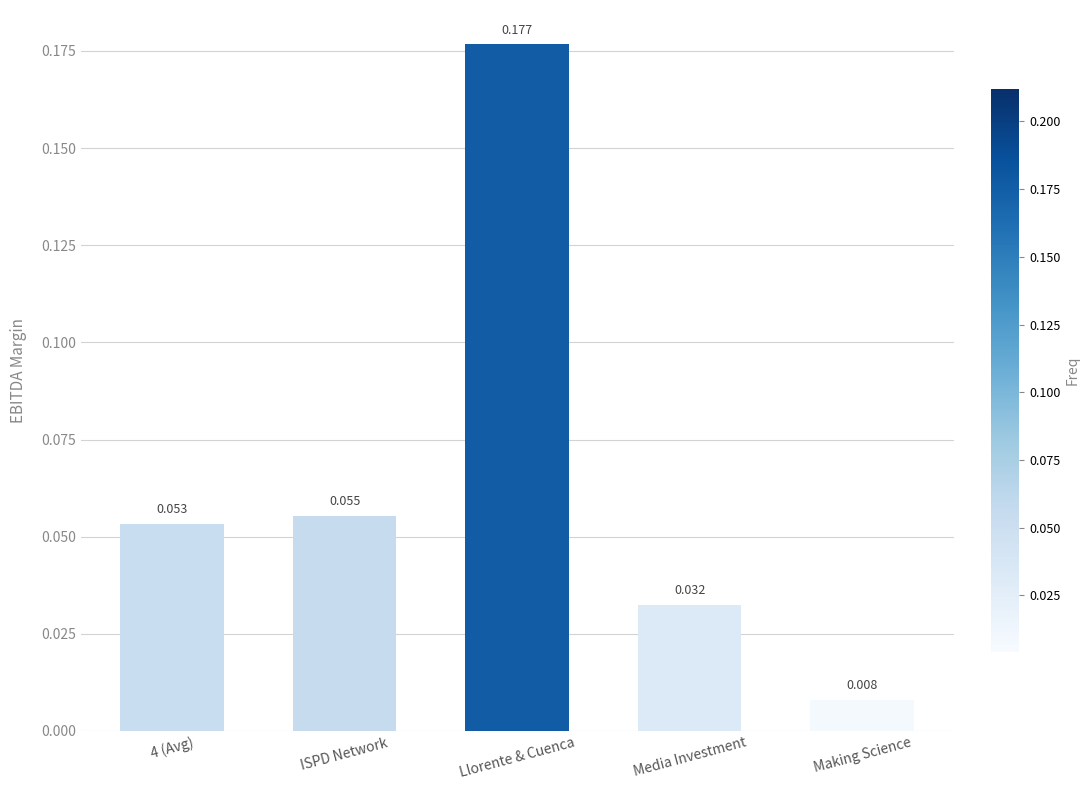

What is the label of the 1st bar from the right?

Making Science